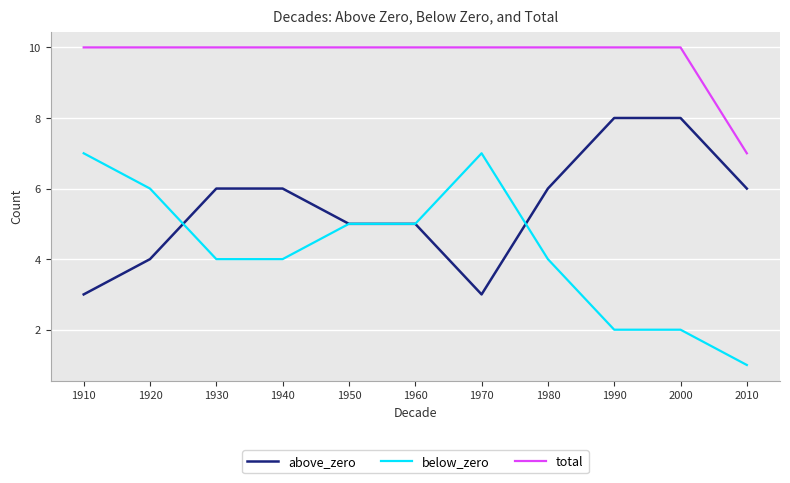

Which series has the widest spread of values?

below_zero